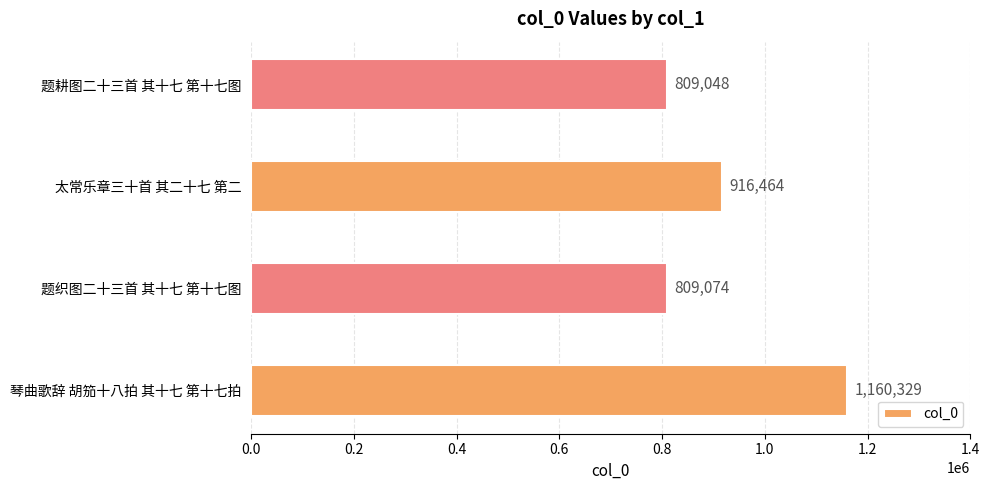

What is the minimum value shown in the chart?

809048